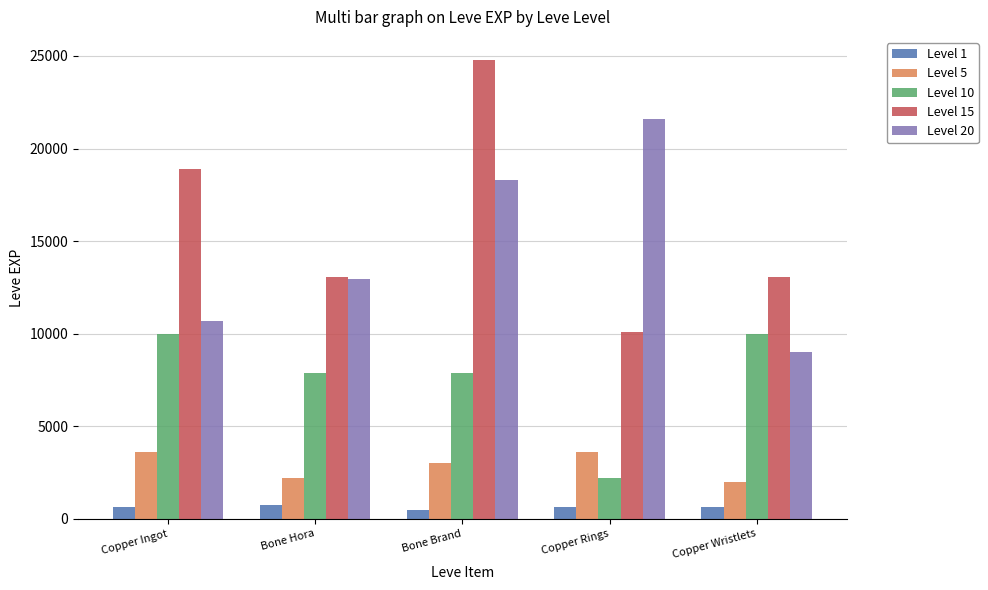

How many distinct data groups are displayed?

5